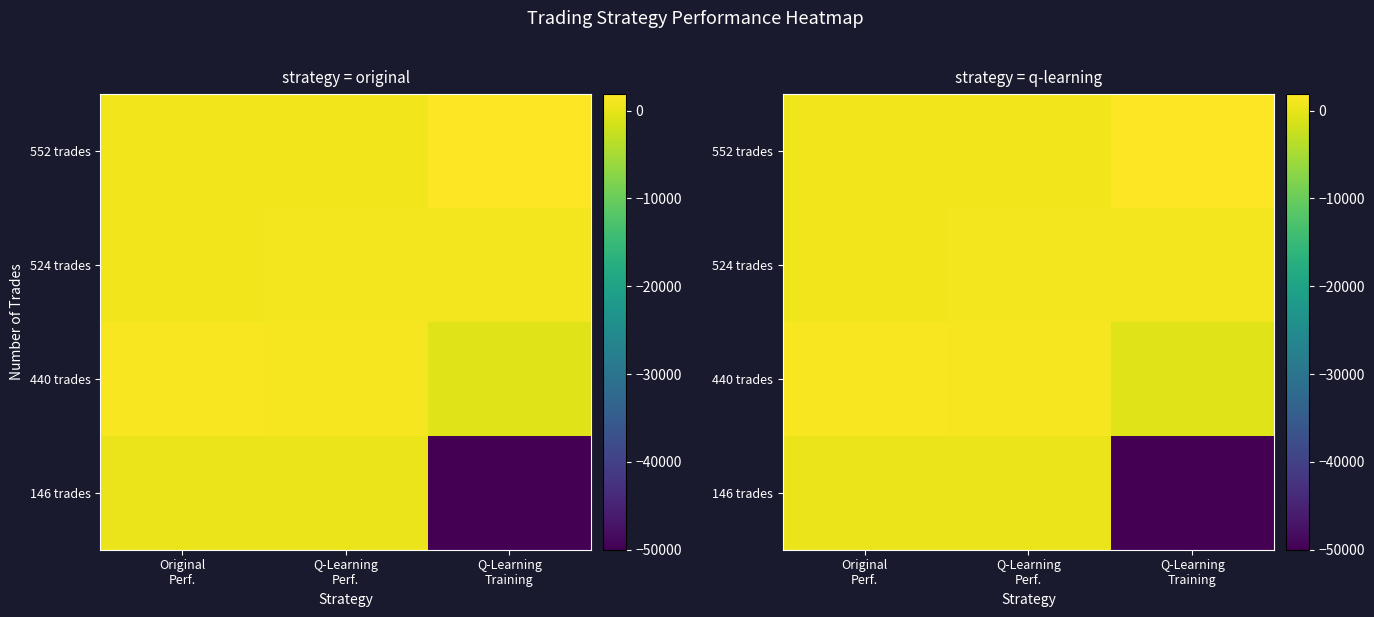

At which category does the chart reach its minimum across all series?

Q-Learning
Training